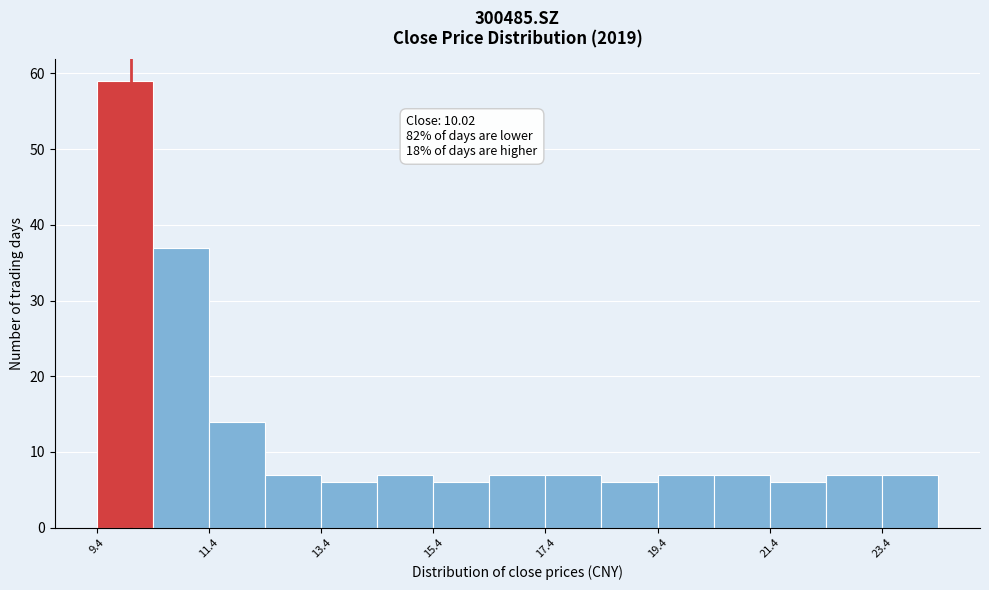

Over which range of the x-axis is the bar tallest?

9.4 to 10.4